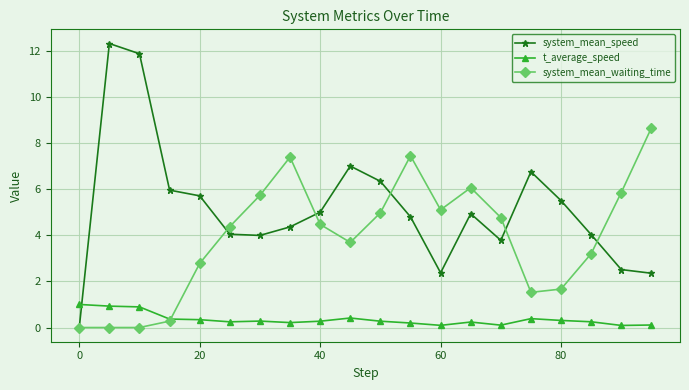

What are all the series names shown in the legend?

system_mean_speed, t_average_speed, system_mean_waiting_time